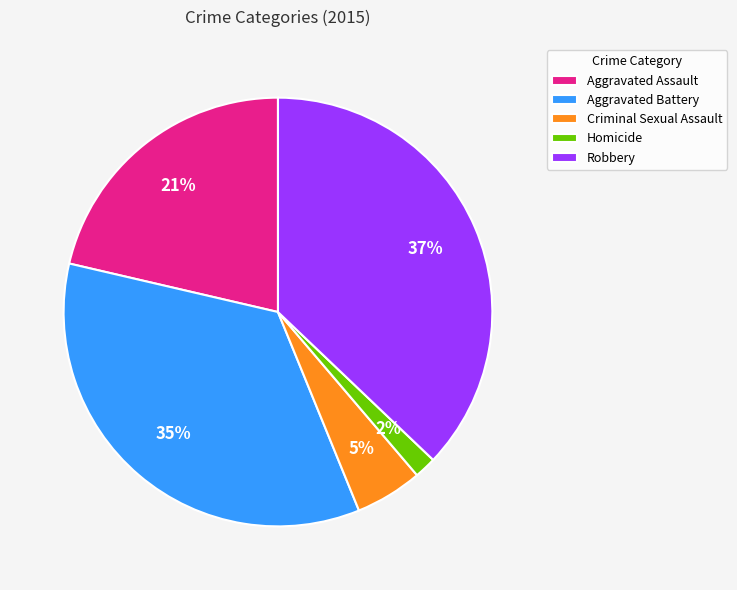

To the nearest percent, what percentage of the pie is Homicide?

2%